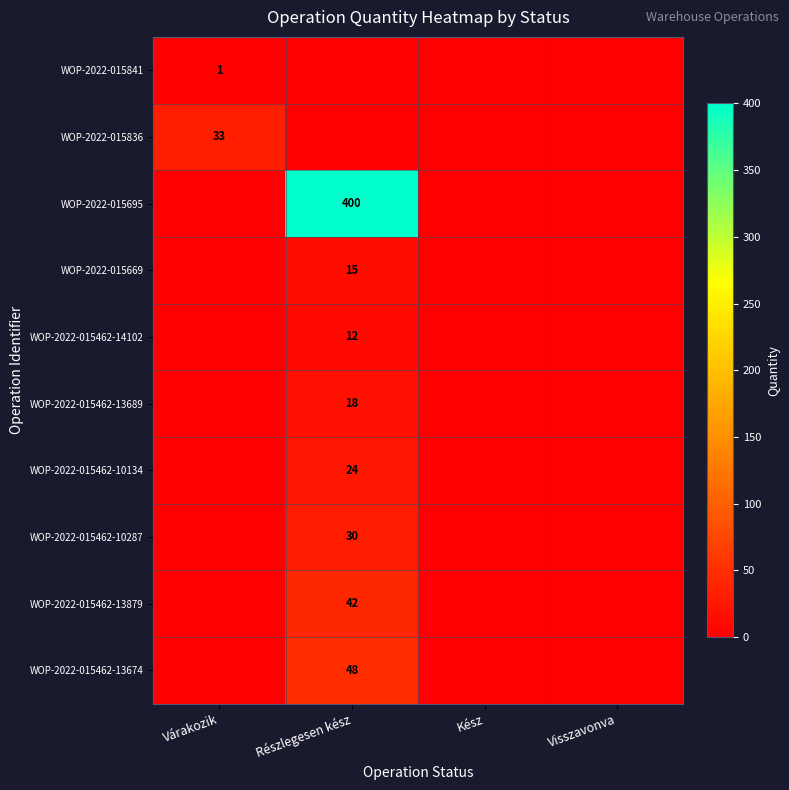

True or false: WOP-2022-015462-13879 has a value of 42 at Részlegesen kész.

True